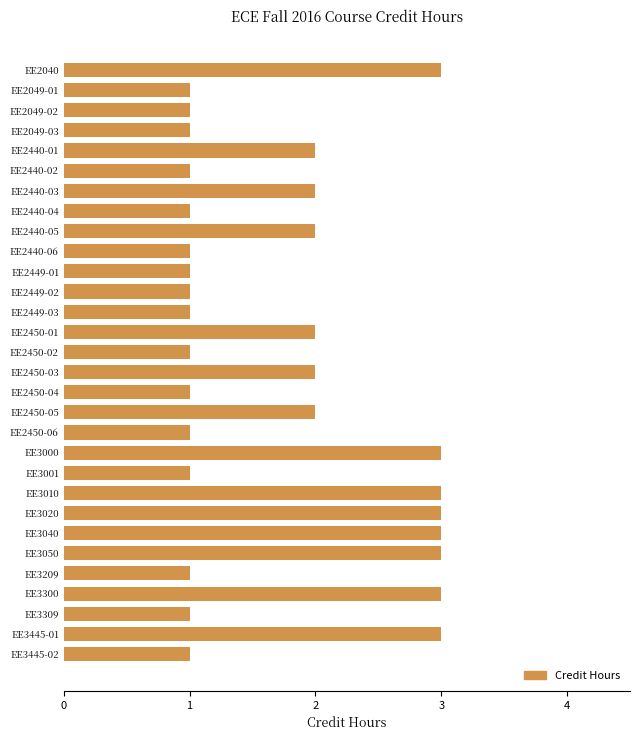

What is the minimum value shown in the chart?

1